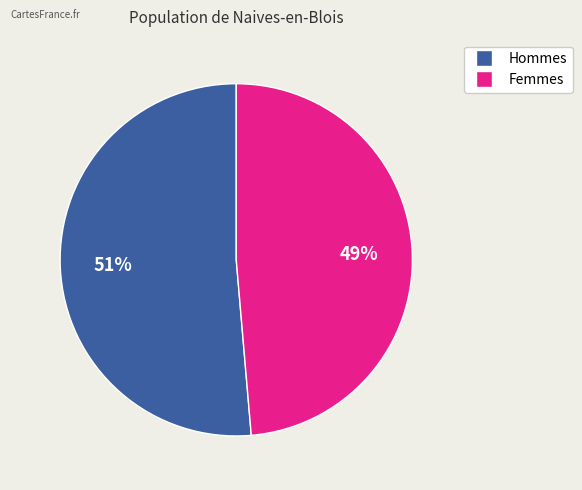

Does any single category account for the majority?

Yes